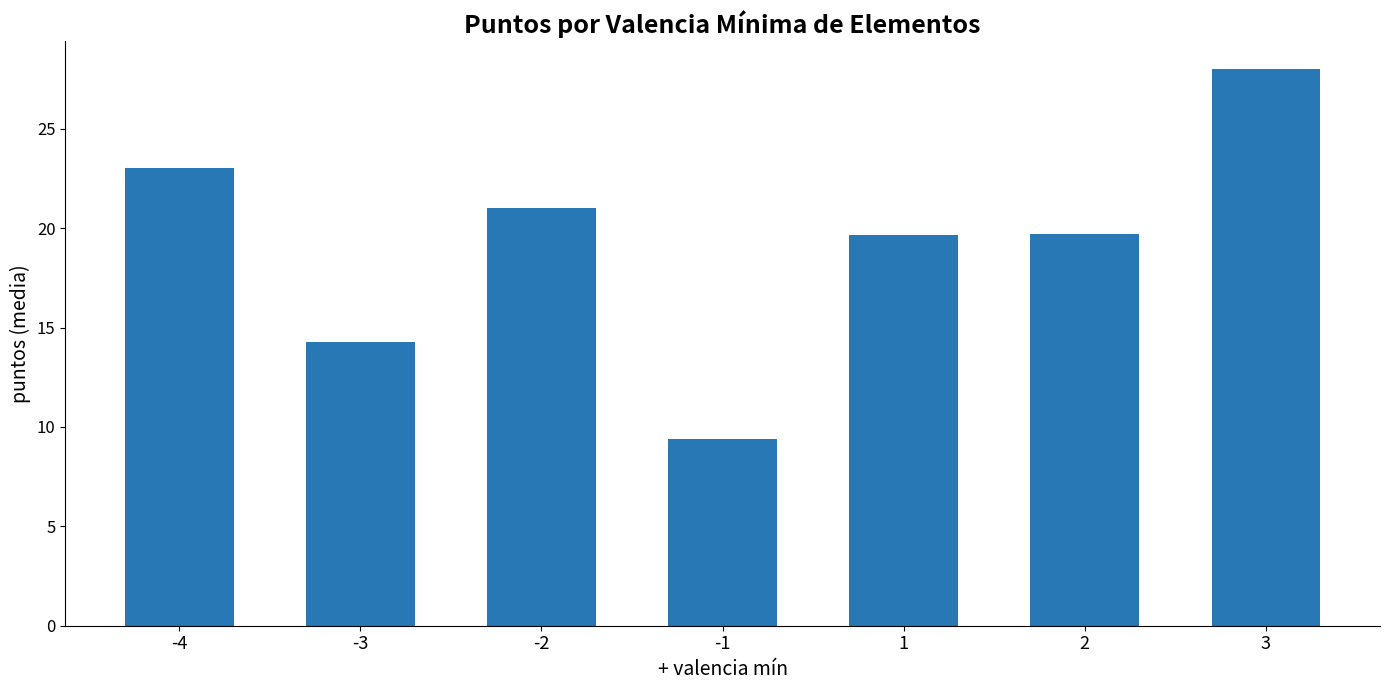

How many values exceed 19?

5